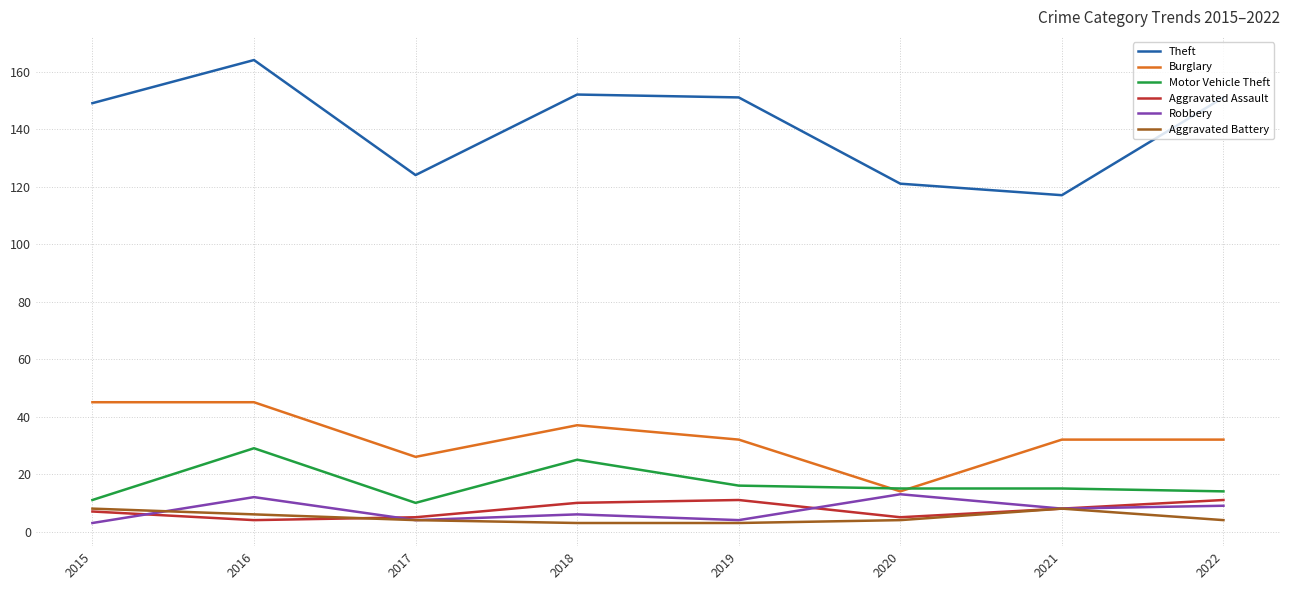

What is the sum of all Aggravated Assault values?

61